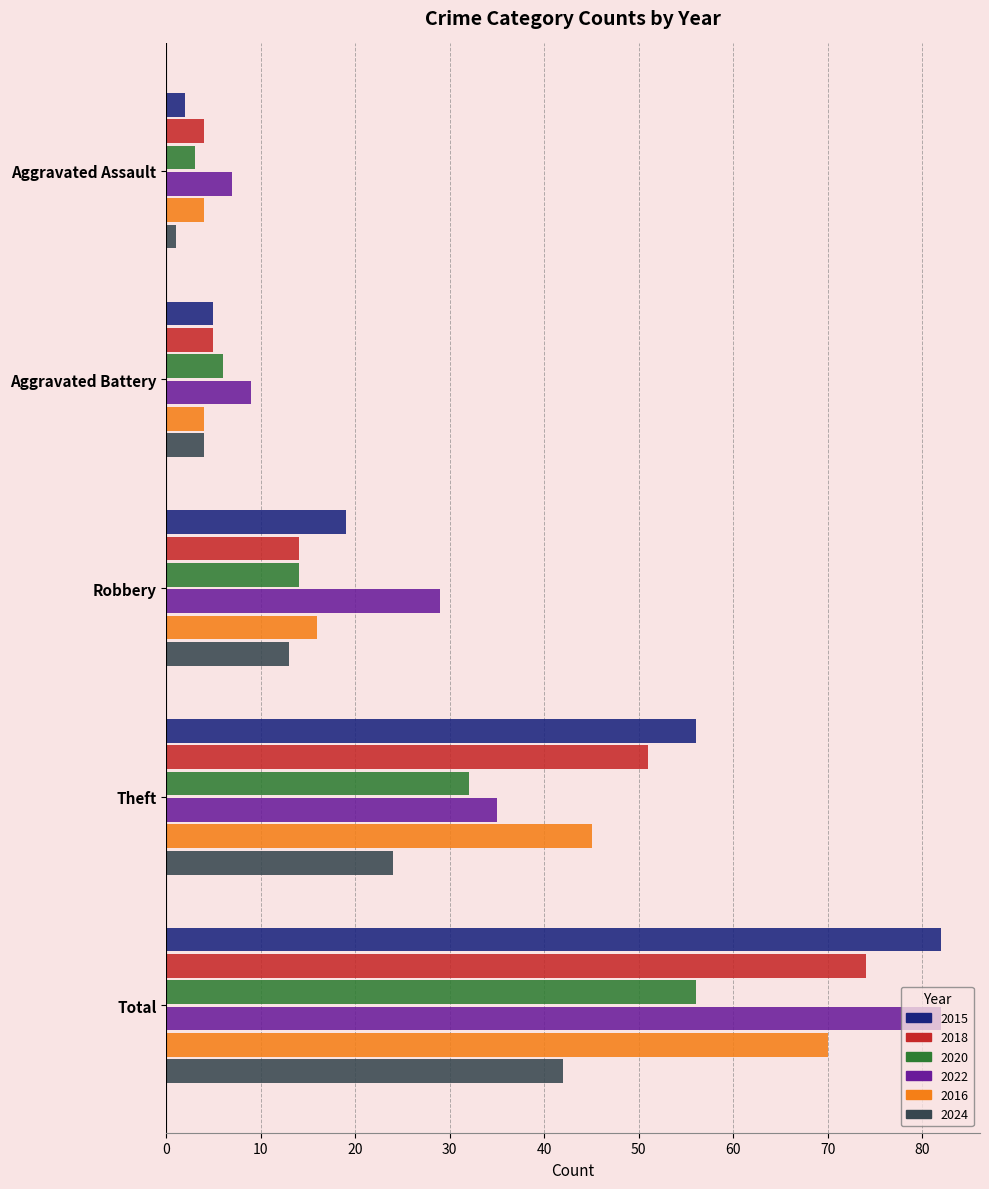

What is the sum of the 2018 values at Aggravated Battery and Robbery?

19